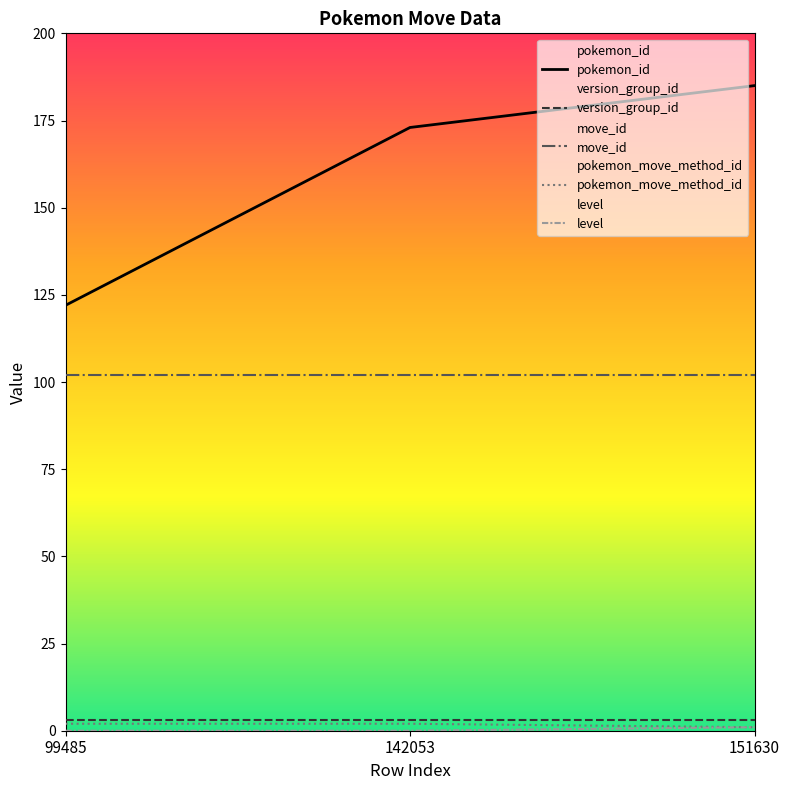

What is the greatest value displayed?

185